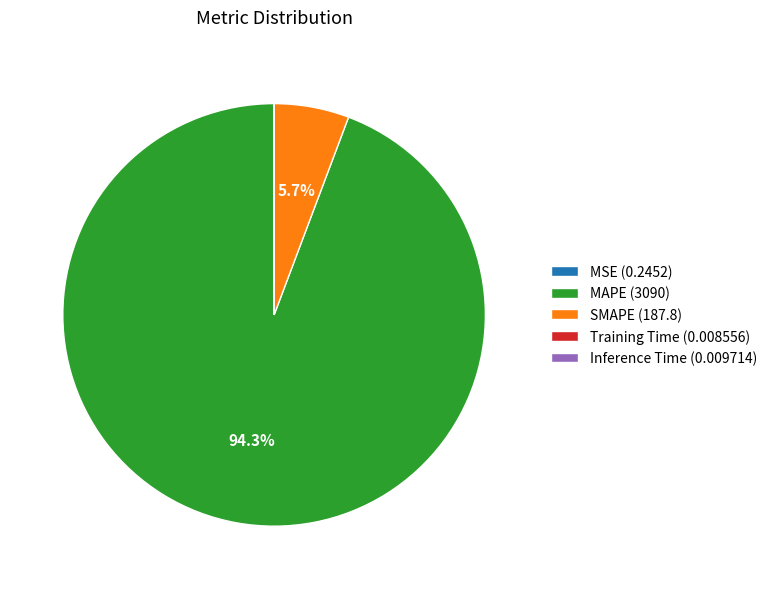

Does any single category account for the majority?

Yes